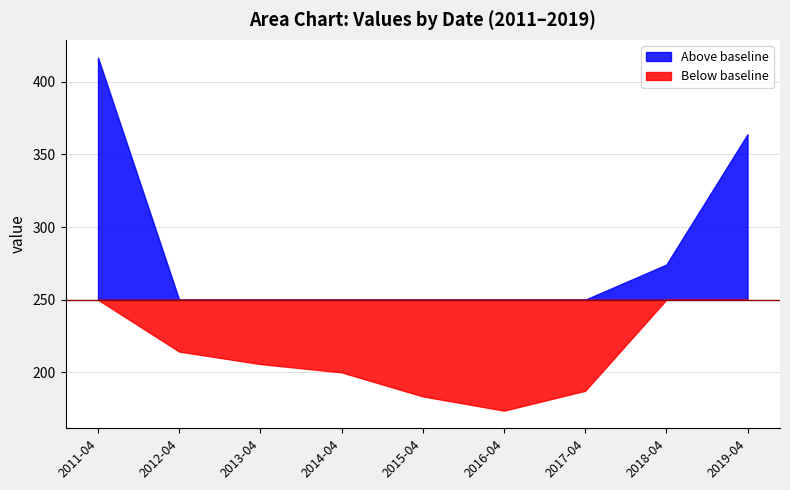

Is it true that the value at 2019-04-15 is 122.0?

False